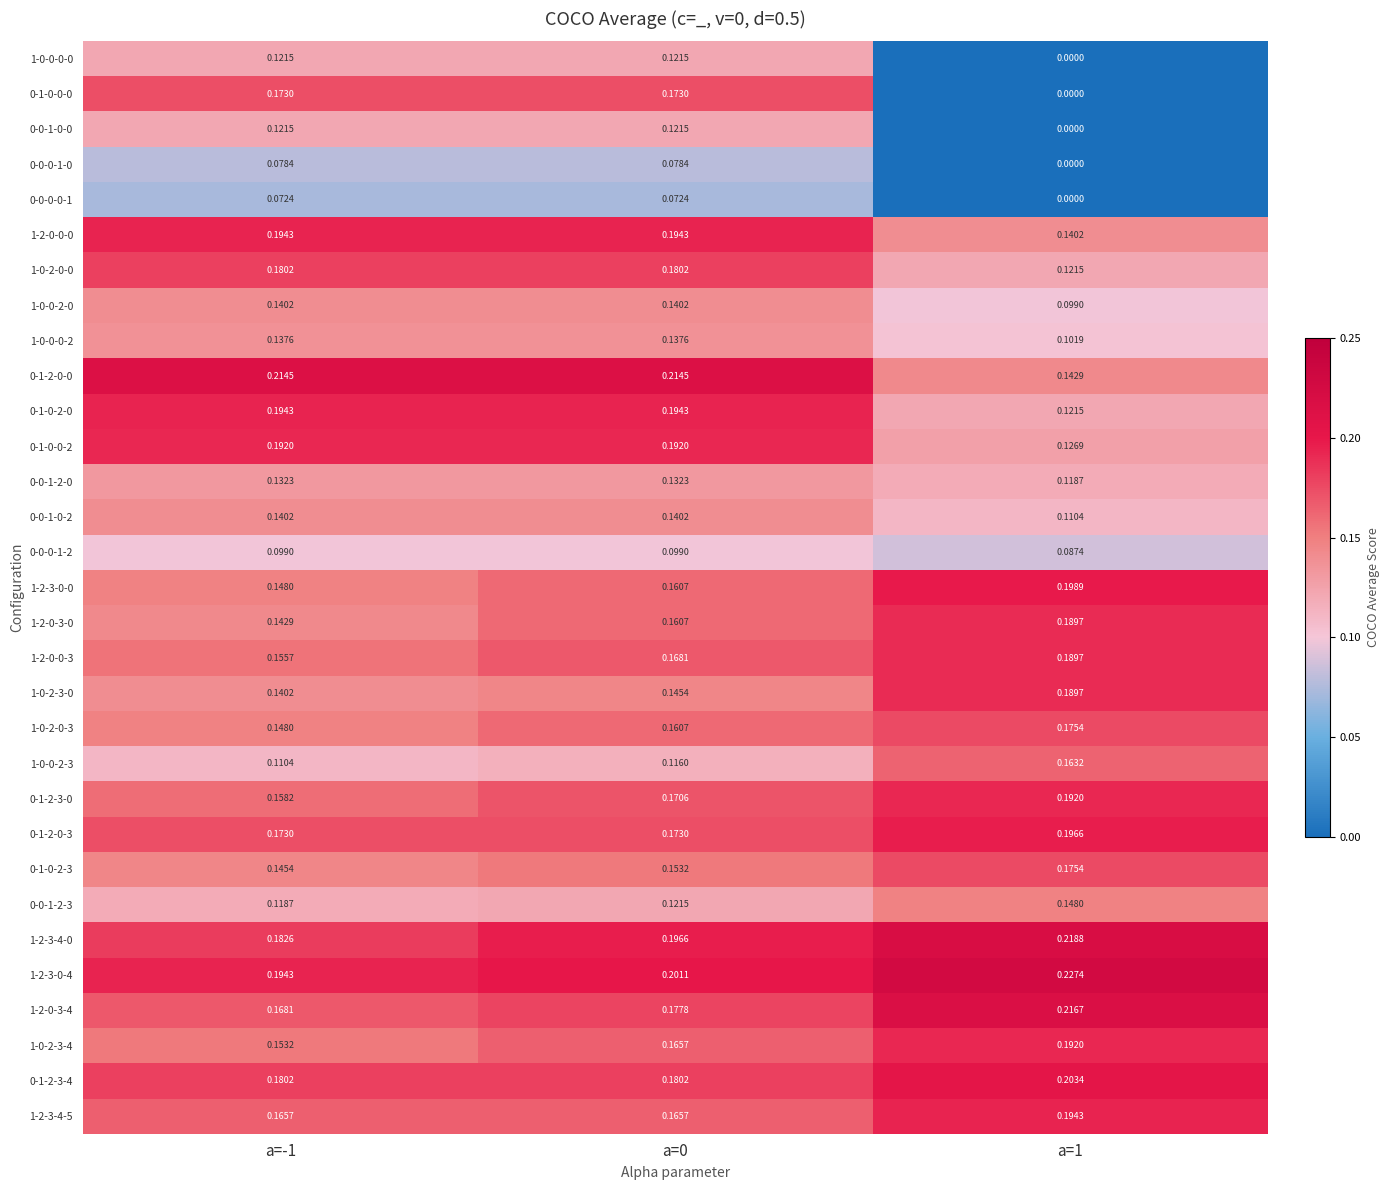

List the series in order of their peak value, highest first.

1-2-3-0-4, 1-2-3-4-0, 1-2-0-3-4, 0-1-2-0-0, 0-1-2-3-4, 1-2-3-0-0, 0-1-2-0-3, 1-2-0-0-0, 0-1-0-2-0, 1-2-3-4-5, 0-1-0-0-2, 0-1-2-3-0, 1-0-2-3-4, 1-2-0-3-0, 1-2-0-0-3, 1-0-2-3-0, 1-0-2-0-0, 1-0-2-0-3, 0-1-0-2-3, 0-1-0-0-0, 1-0-0-2-3, 0-0-1-2-3, 1-0-0-2-0, 0-0-1-0-2, 1-0-0-0-2, 0-0-1-2-0, 1-0-0-0-0, 0-0-1-0-0, 0-0-0-1-2, 0-0-0-1-0, 0-0-0-0-1